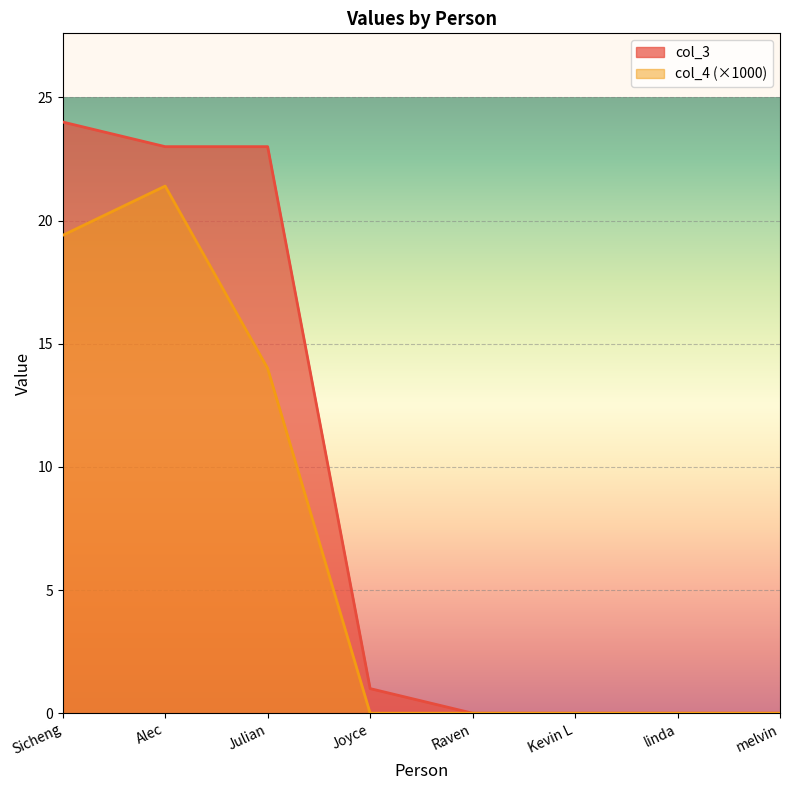

True or false: col_3 has a value of 23.0 at Julian.

True